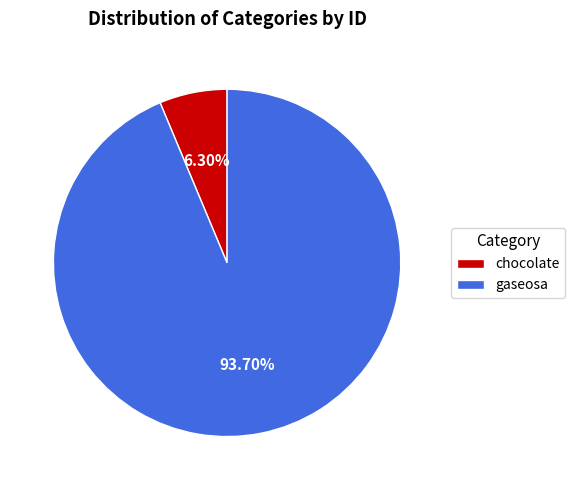

To the nearest percent, what is the difference between the gaseosa and chocolate slice percentages?

87%